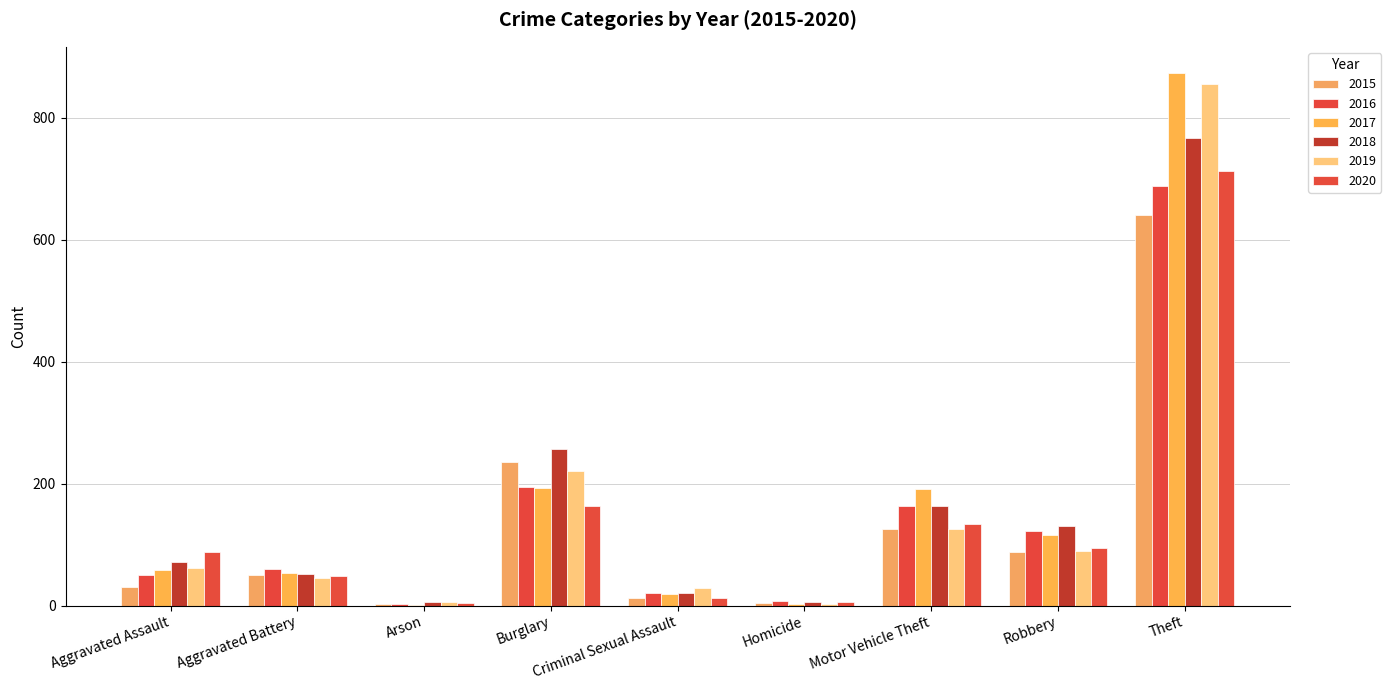

What is the average value of the 2019 series?

159